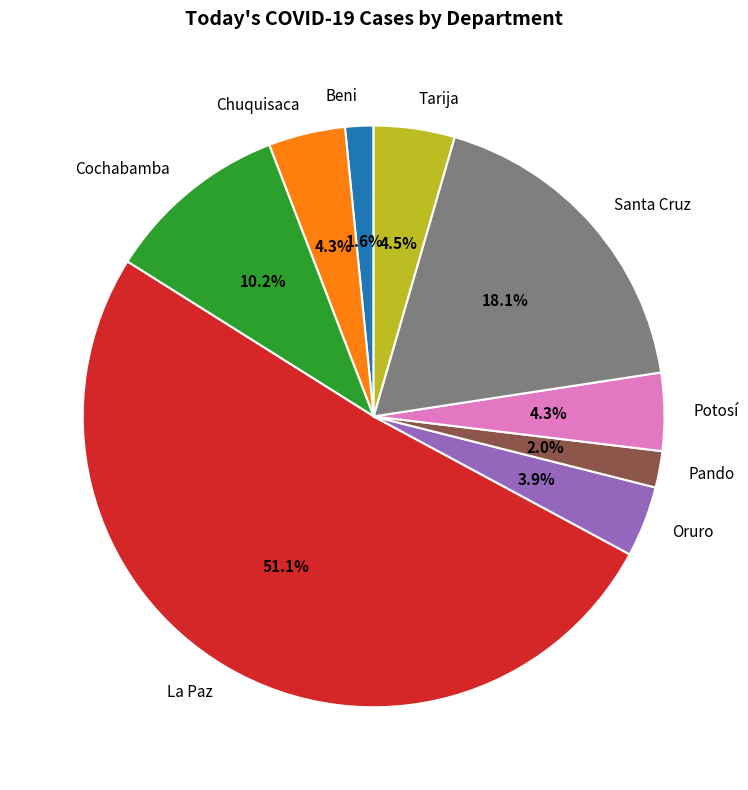

Which has a higher value, Pando or Chuquisaca?

Chuquisaca